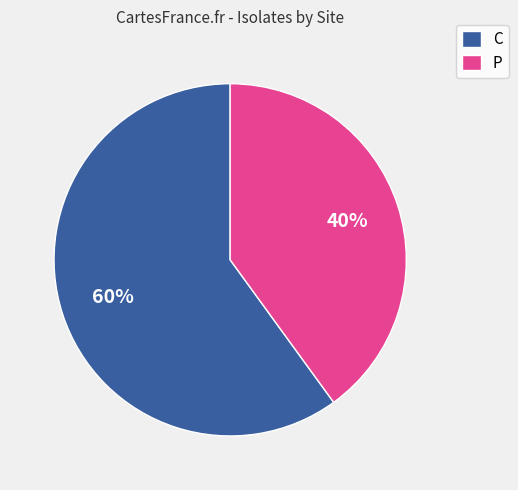

Which category accounts for the majority?

C